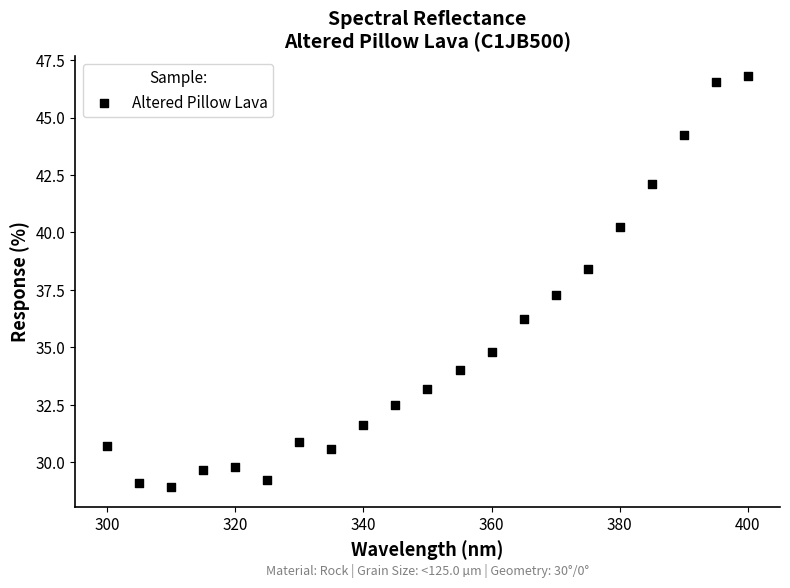

What Y value in the scatter plot is closest to 37?

37.3